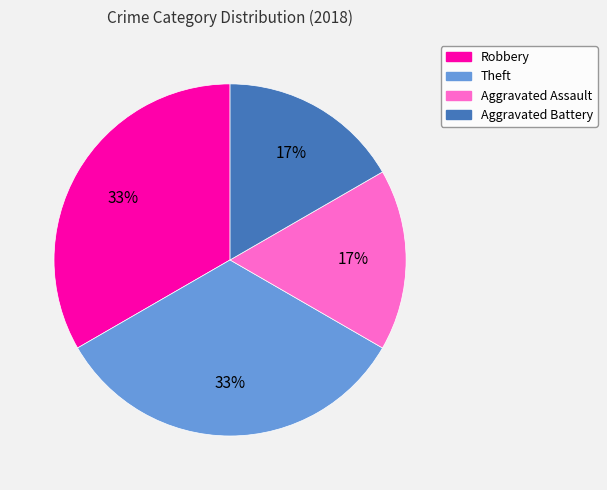

Is Aggravated Battery the majority of the pie?

No